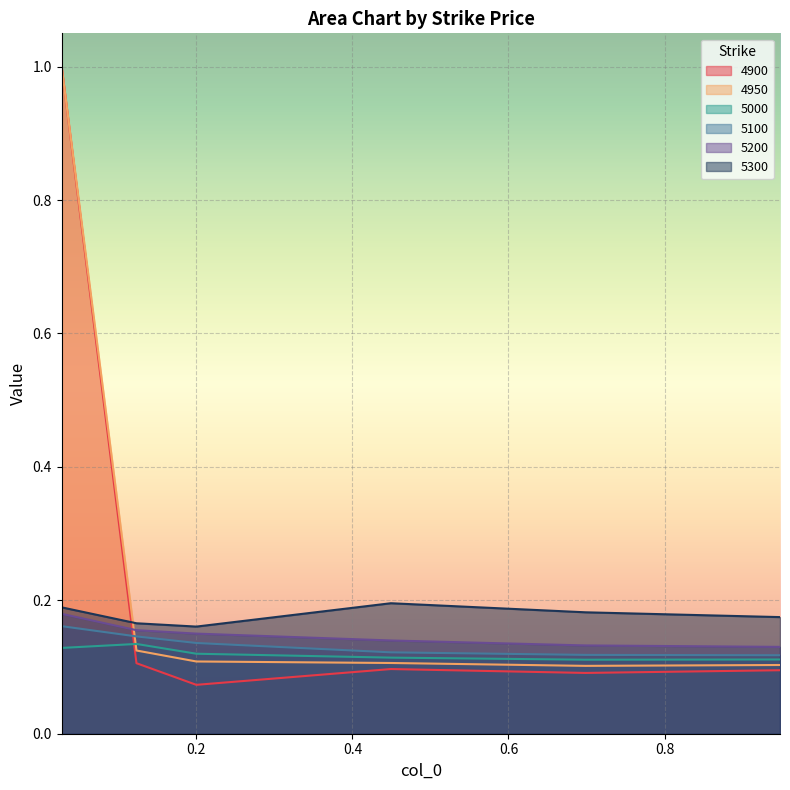

Which series ends up on top after the final intersection of 5000 and 4900?

5000